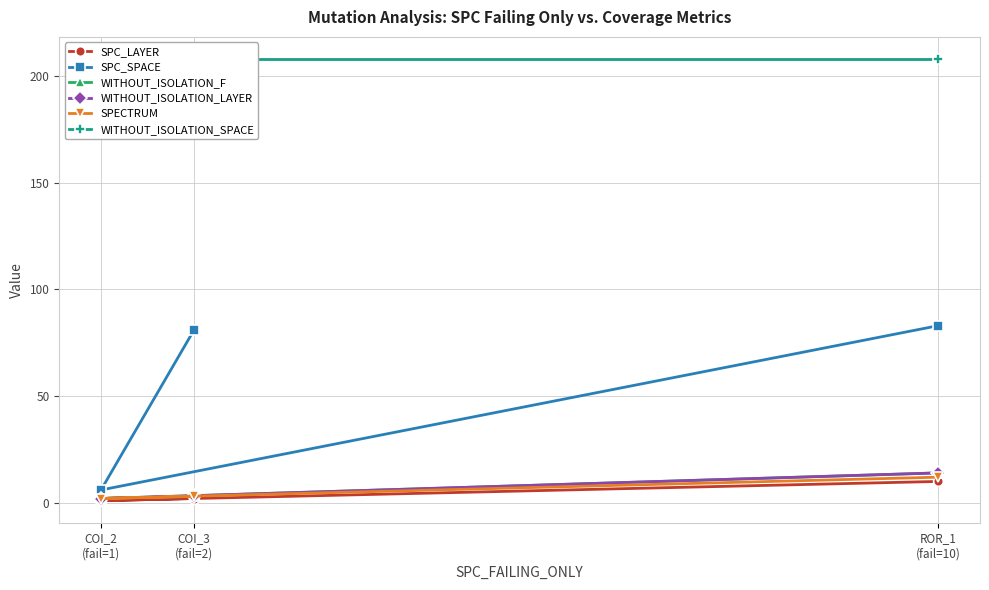

True or false: WITHOUT_ISOLATION_SPACE has a value of 272 at COI_3
(fail=2).

False